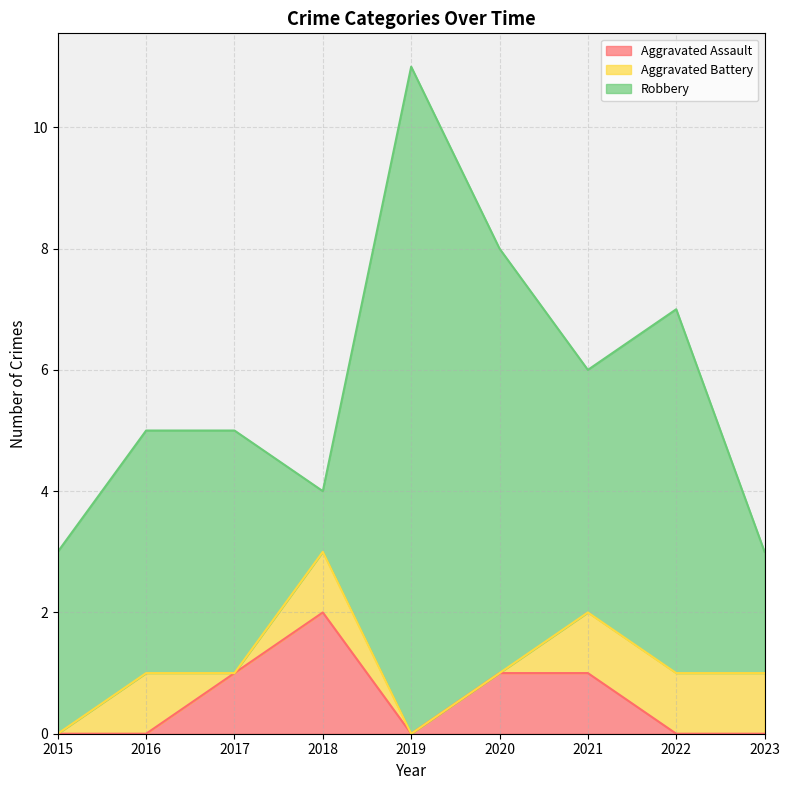

At 2016, list the series in order from smallest to largest.

Aggravated Assault, Aggravated Battery, Robbery